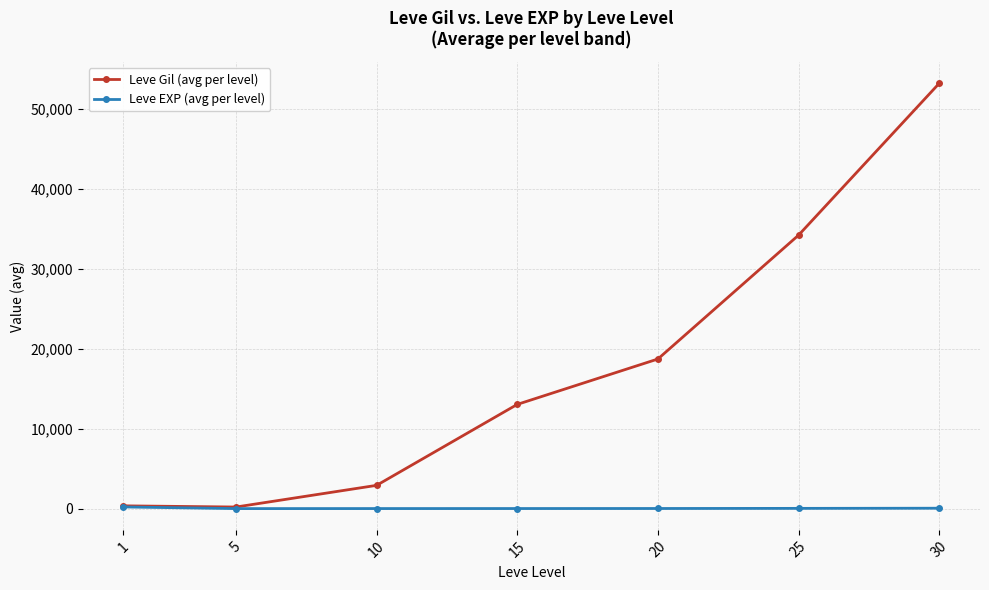

What is the difference between the Leve Gil (avg per level) values at 30 and 20?

34482.5